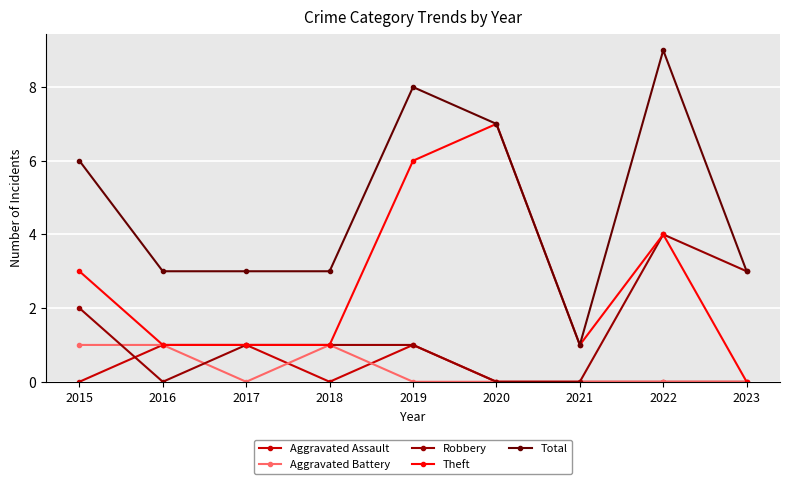

What is the difference between the Robbery values at 2018 and 2020?

1